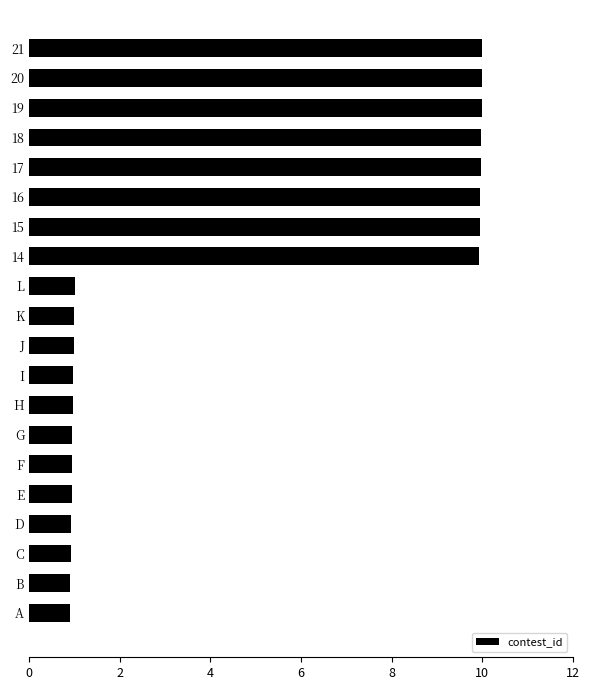

What is the label of the 5th bar from the bottom?

E